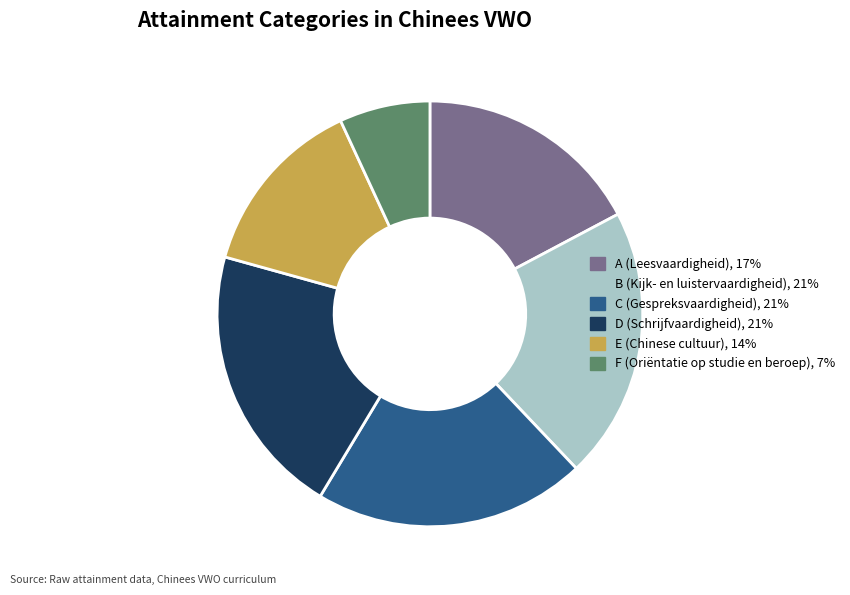

How many slices are in this pie chart?

6